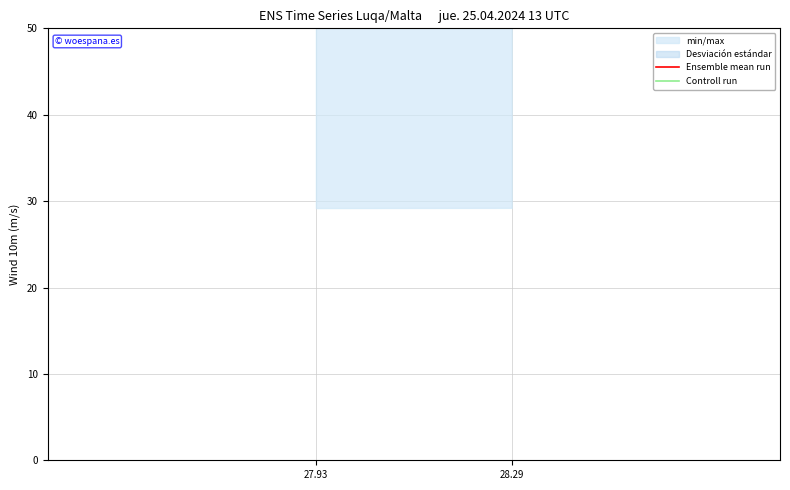

What is the label of the 2nd point from the left?

28.29